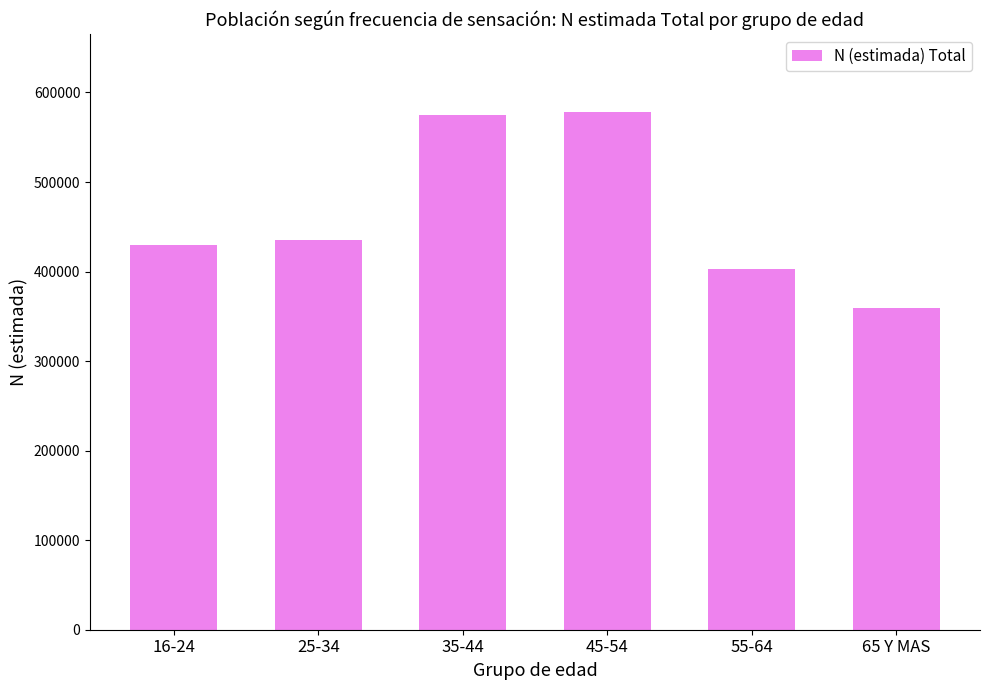

What is the approximate value at 35-44, to the nearest 10?

574900